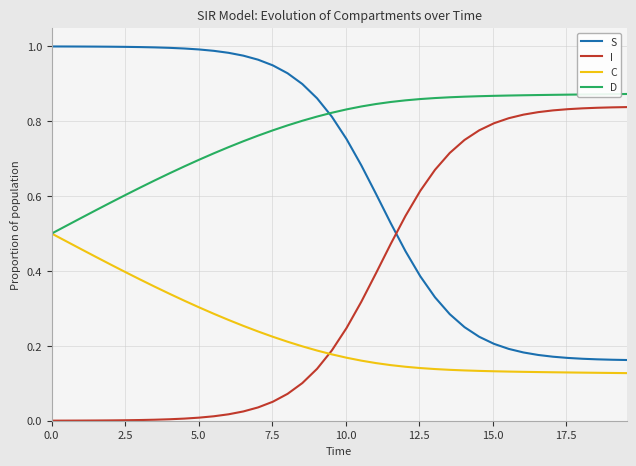

List the series in order of their peak value, lowest first.

C, I, D, S